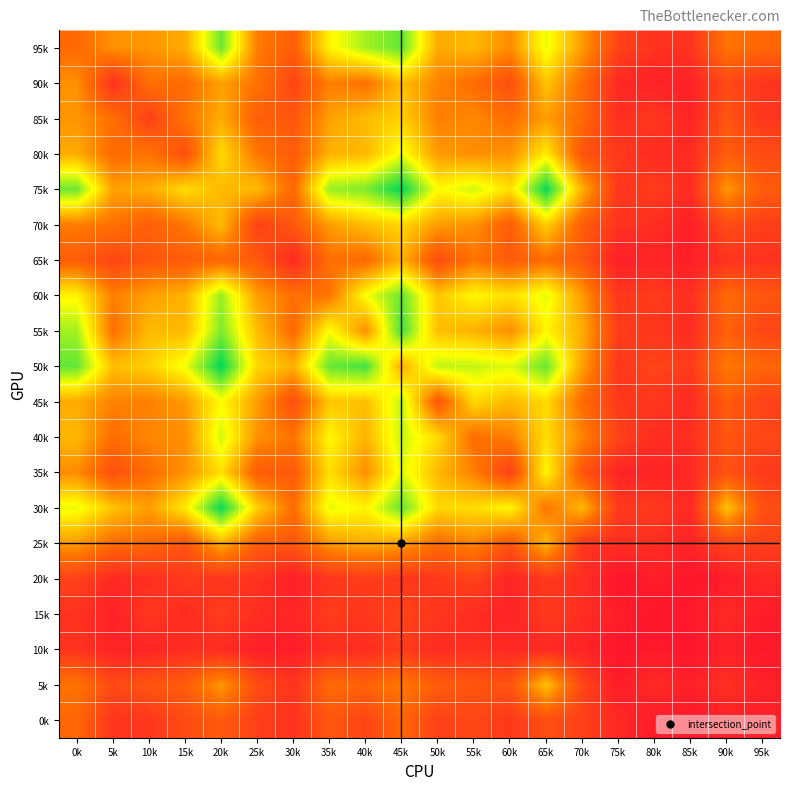

Between 25k and 35k, which is larger?

35k